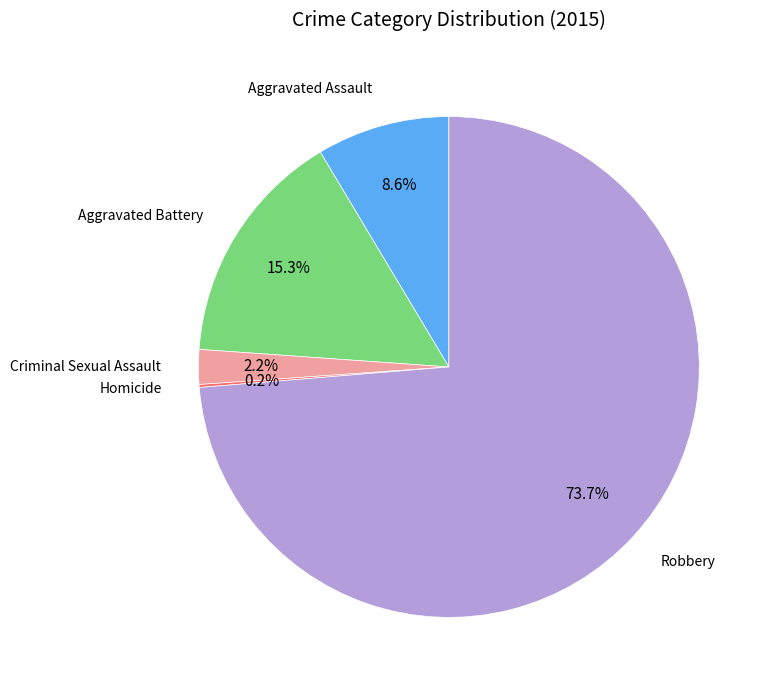

Is there a majority slice in this chart?

Yes